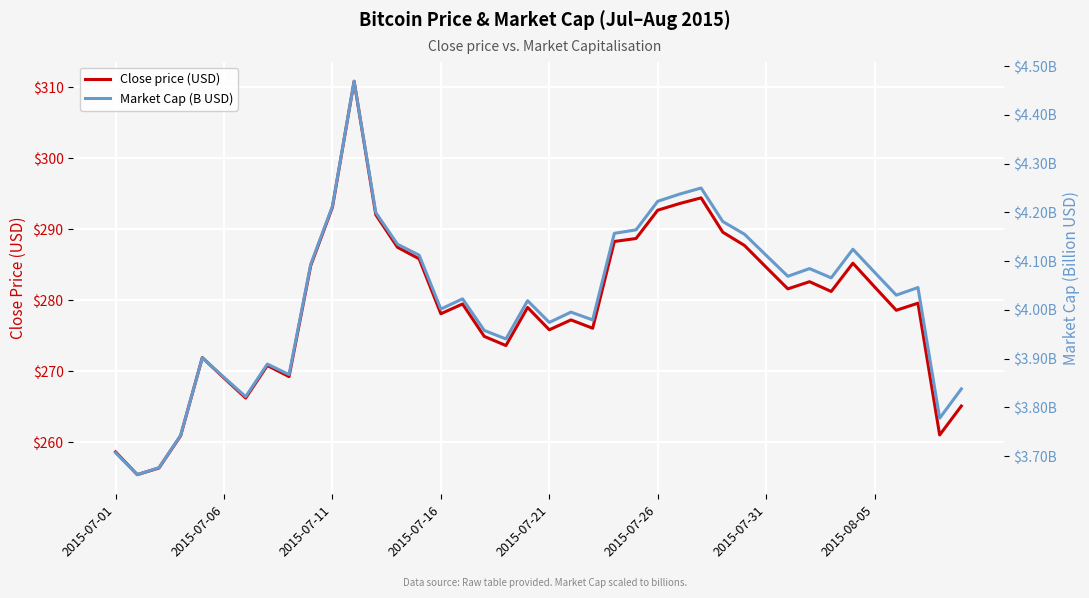

What are all the series names shown in the legend?

Close price (USD), Market Cap (B USD)